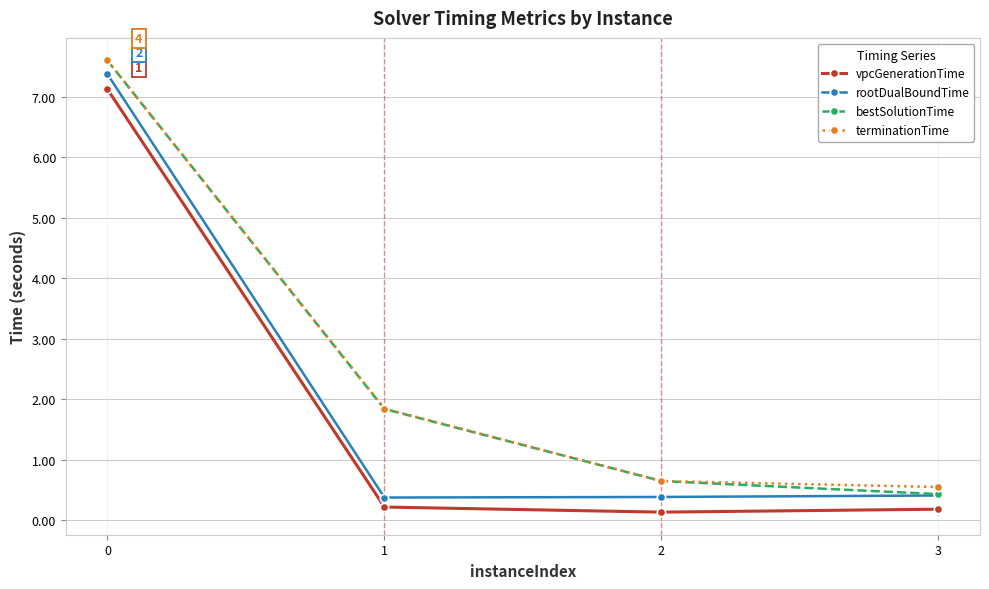

What are all the series names shown in the legend?

vpcGenerationTime, rootDualBoundTime, bestSolutionTime, terminationTime